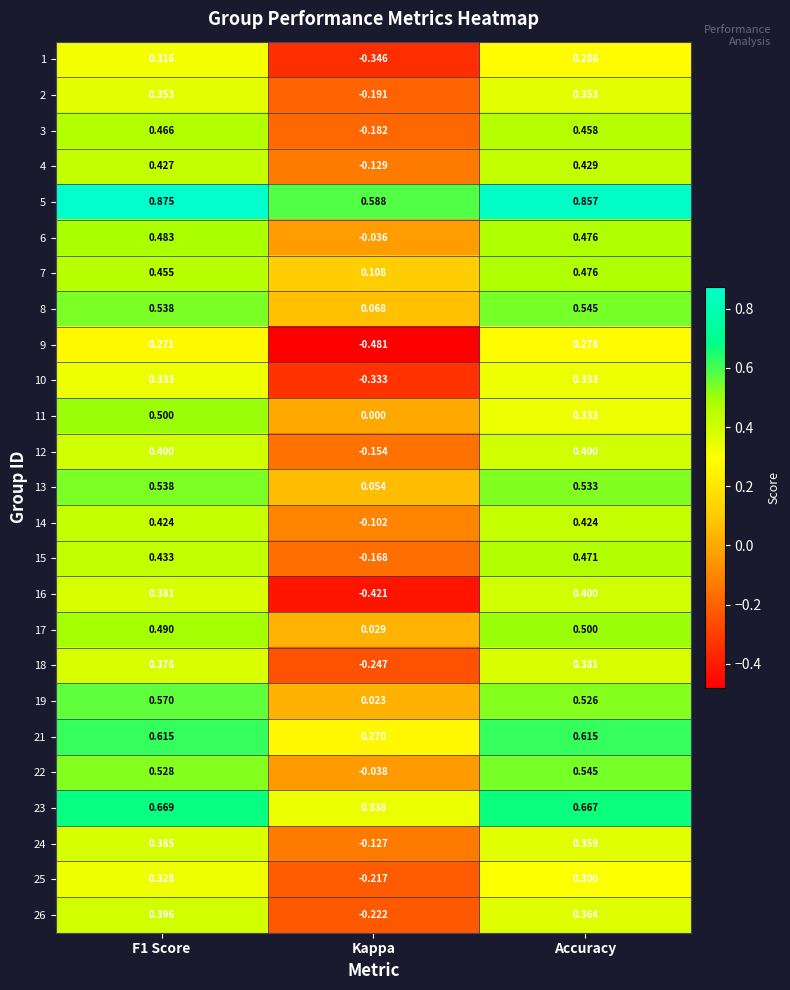

At which label is 24 closest to 0?

Kappa